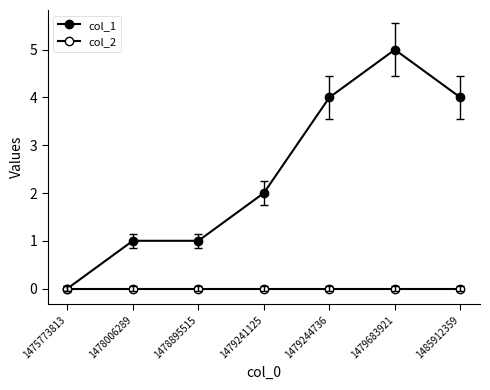

How many lines are shown in the chart?

2